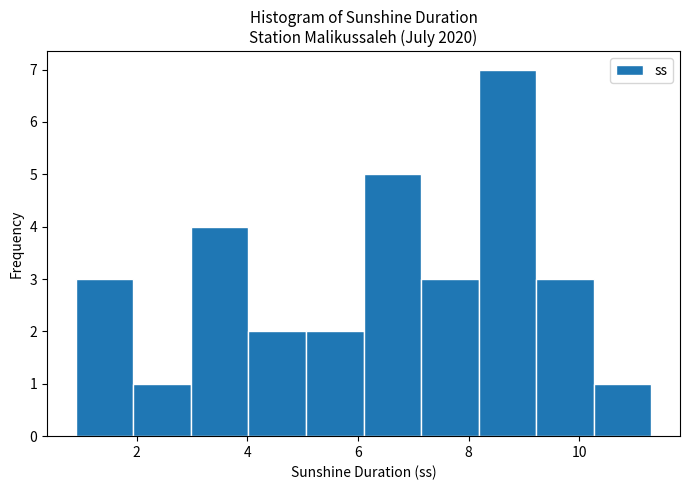

Reading left to right, transcribe this chart: for each bar, give the range it covers on the x-axis and its height. Neither the bar edges nor the heights are printed on the chart, so give them approximately, as read against the axes.

0.90 to 1.94: 3
1.94 to 2.98: 1
2.98 to 4.02: 4
4.02 to 5.06: 2
5.06 to 6.10: 2
6.10 to 7.14: 5
7.14 to 8.18: 3
8.18 to 9.22: 7
9.22 to 10.26: 3
10.26 to 11.30: 1